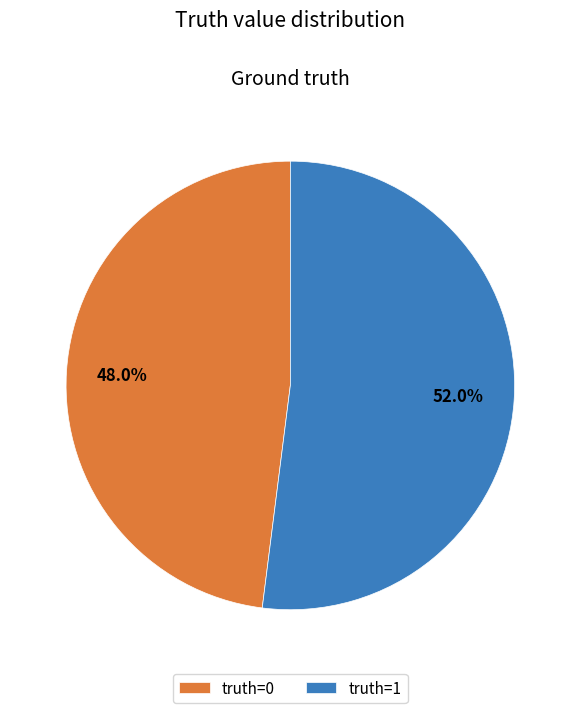

How many segments does this pie chart have?

2